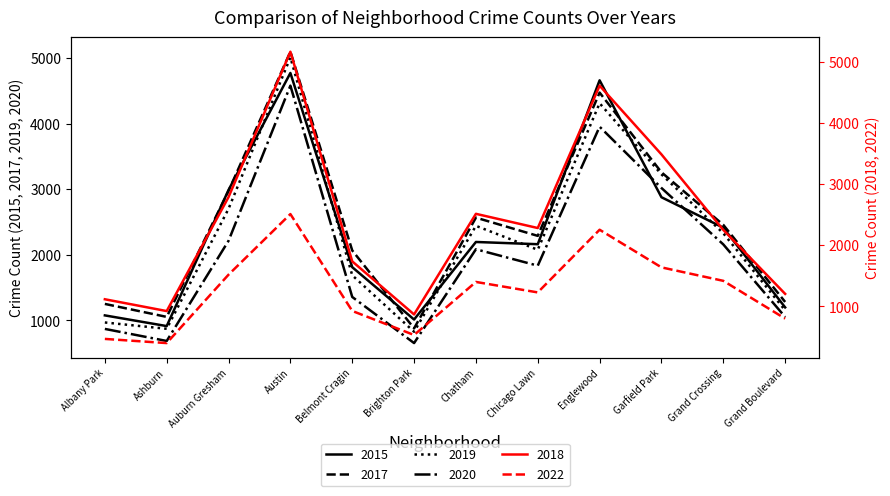

Is the value of 2018 at Garfield Park greater than the value of 2017 at Auburn Gresham?

Yes